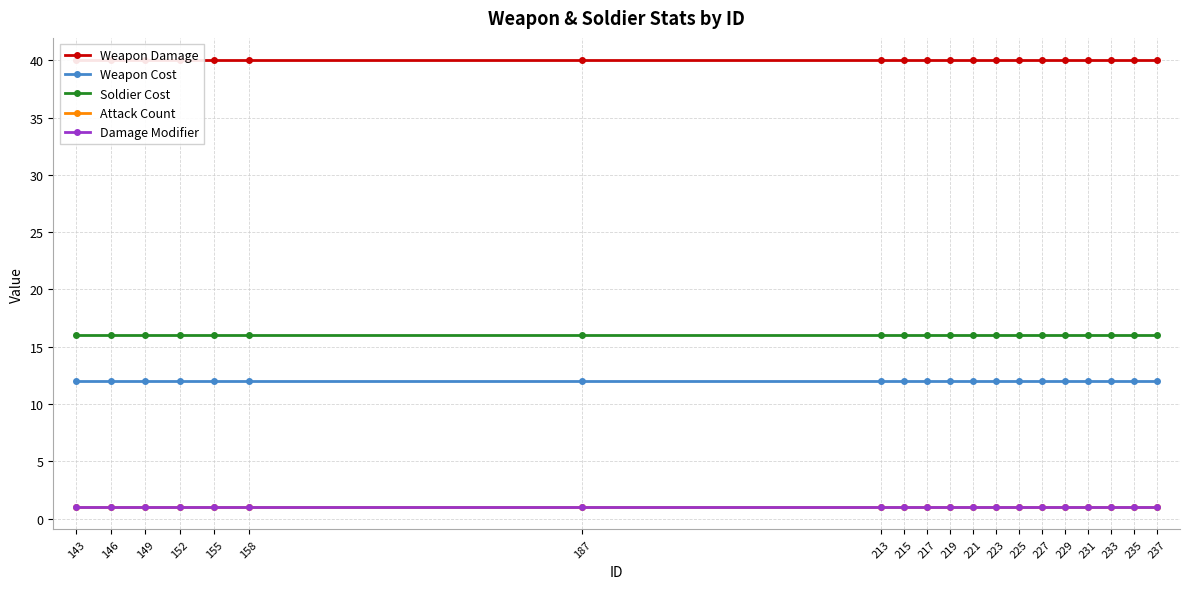

What is the greatest value displayed?

40